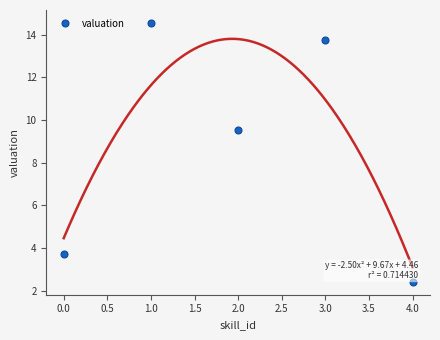

What is the lowest value of the valuation series?

2.4